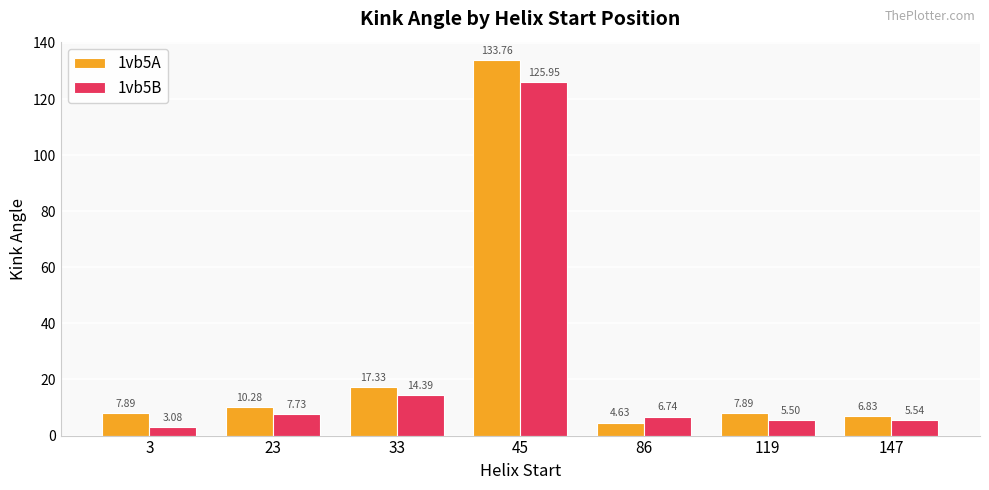

Where is 1vb5A nearest to the value 69?

33